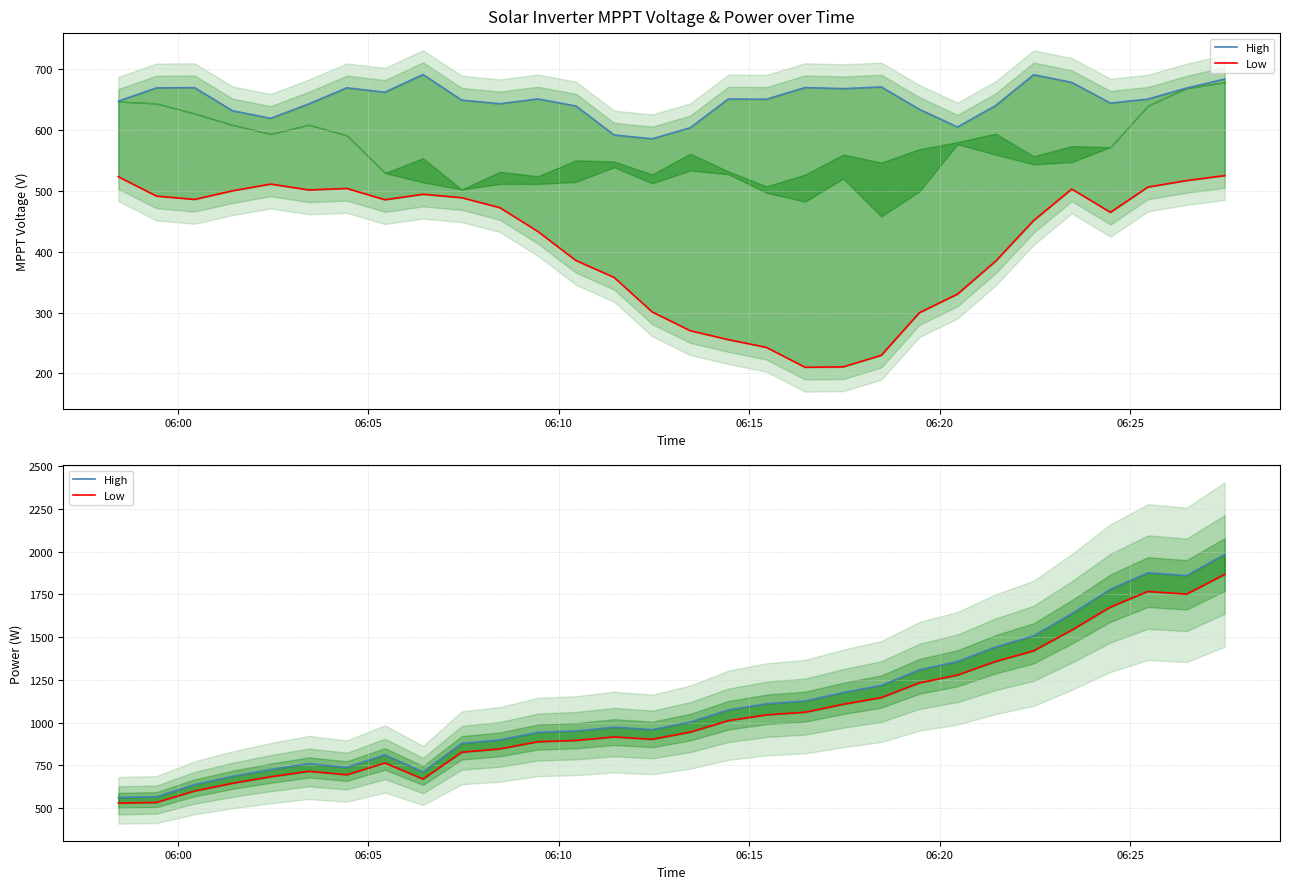

How many categories are shown in the chart?

30